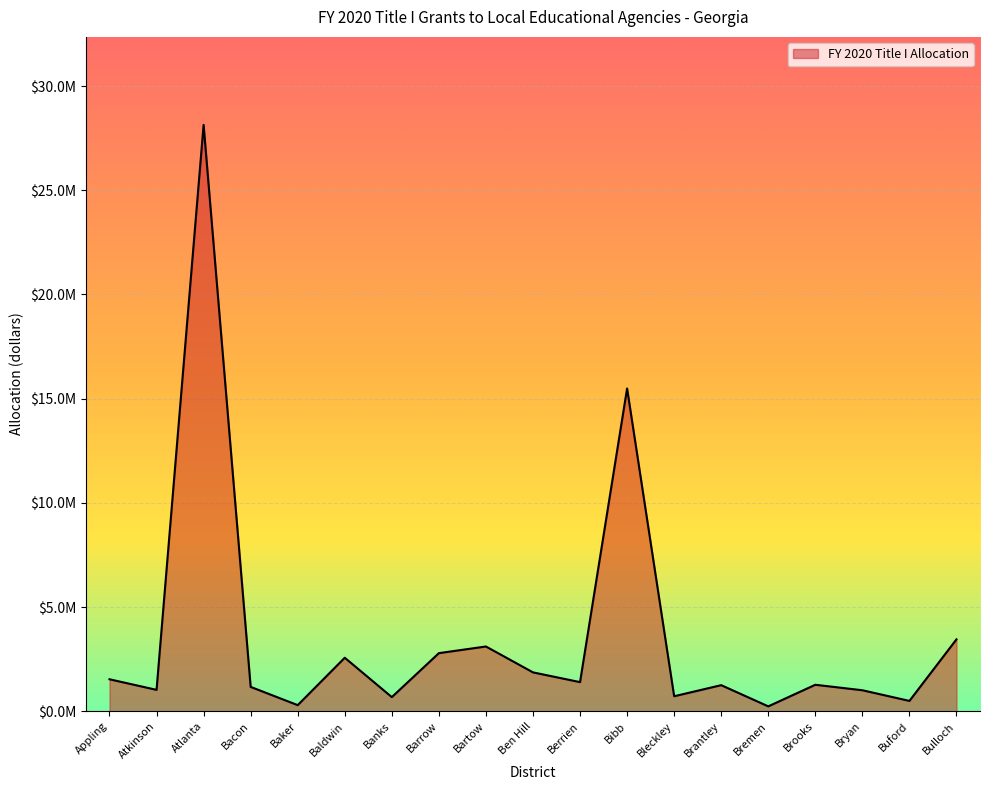

Does the chart have visible grid lines?

Yes